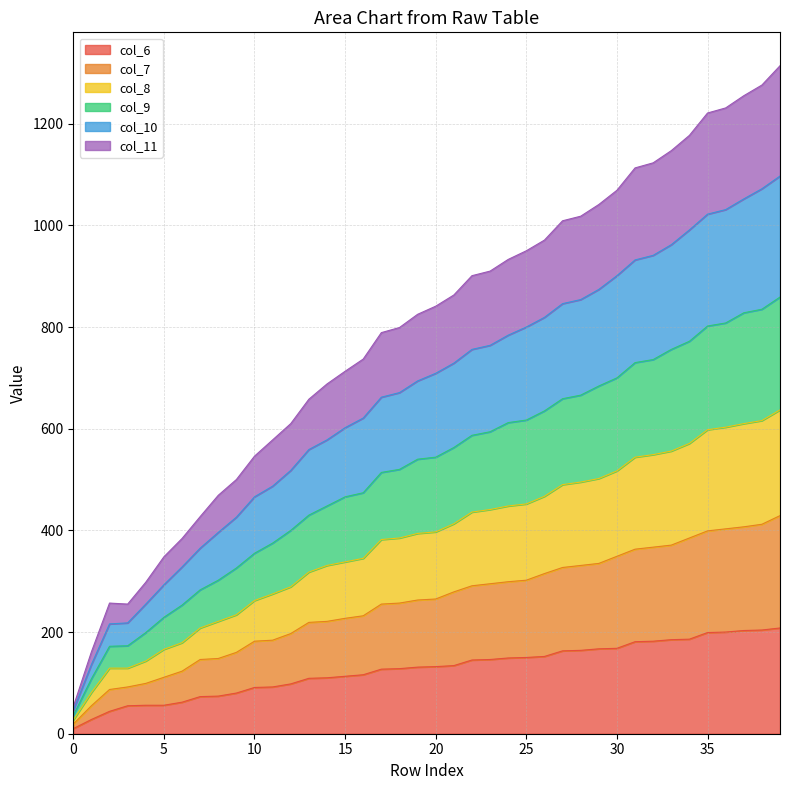

What are all the series names shown in the legend?

col_6, col_7, col_8, col_9, col_10, col_11